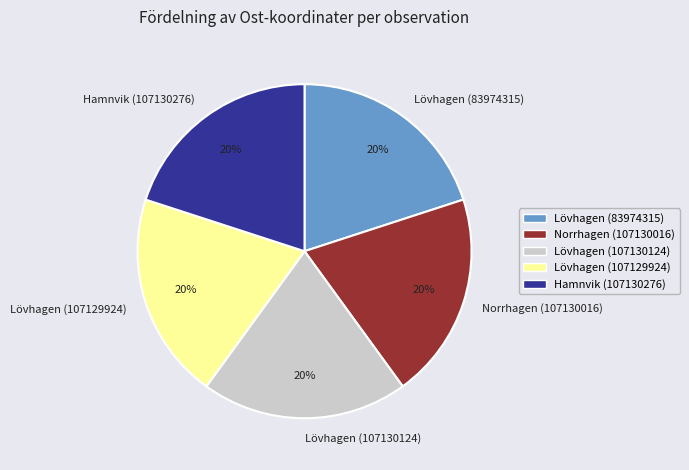

Is Hamnvik (107130276) the majority of the pie?

No